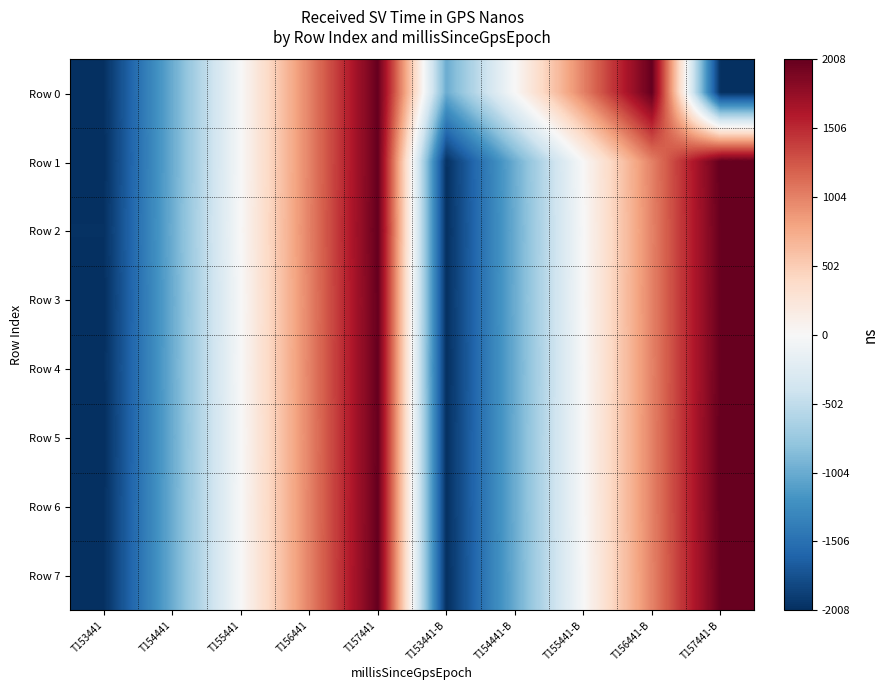

What is the total value across all series at T157441-B?

11999.7